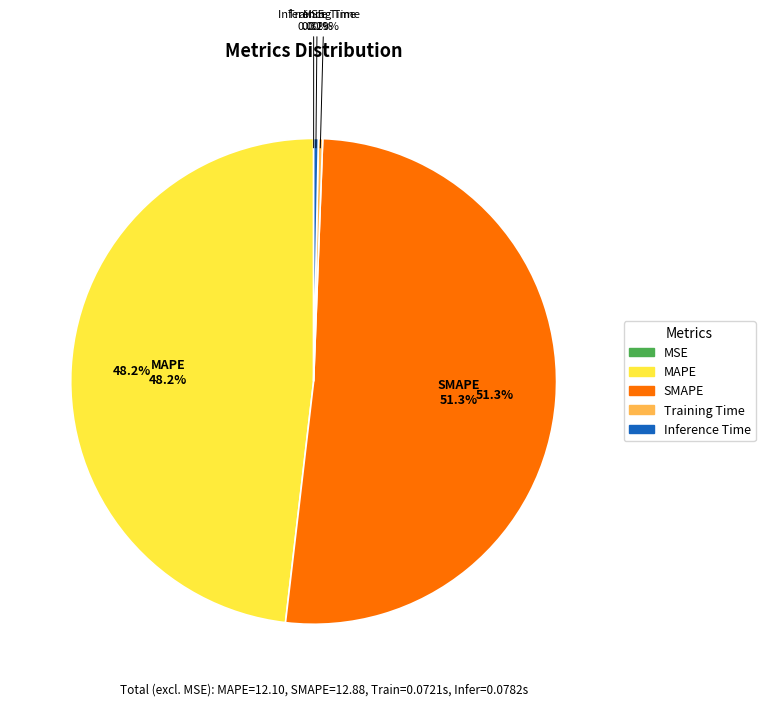

How many slices are in this pie chart?

5